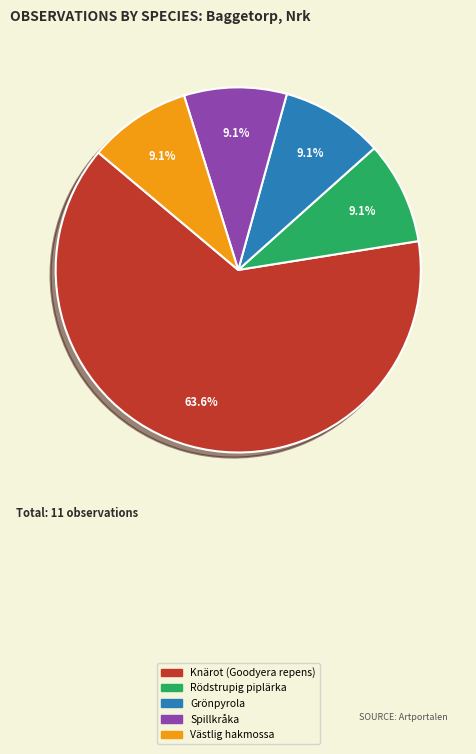

Count the number of slices in the pie.

5